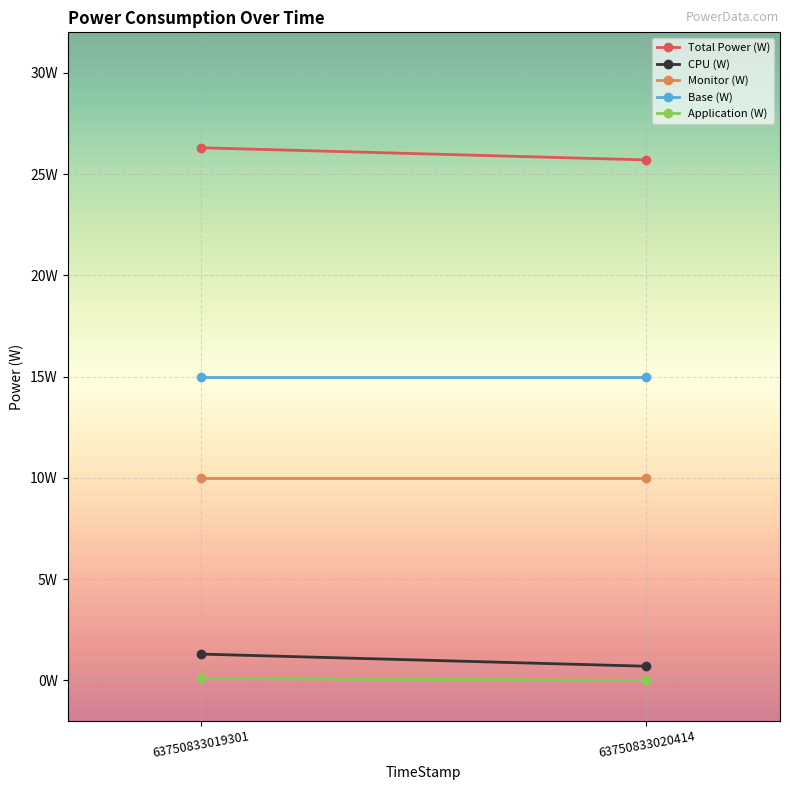

Rank the categories by CPU (W) value from lowest to highest.

63750833020414, 63750833019301